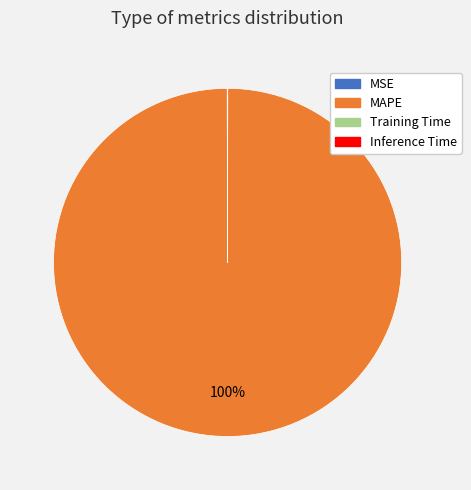

Is it true that MAPE is 87% of the pie?

False